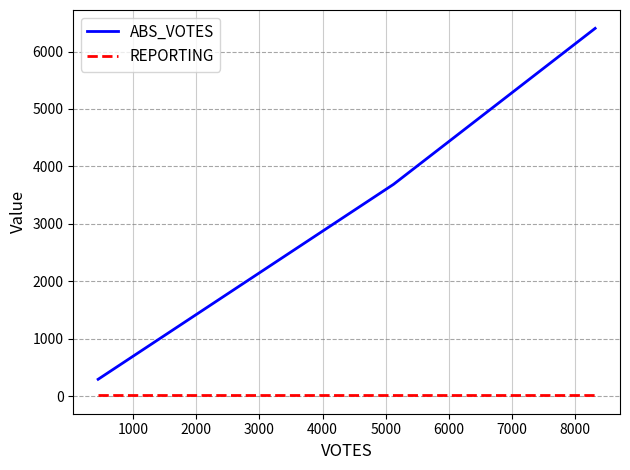

List the series in order of their peak value, lowest first.

REPORTING, ABS_VOTES